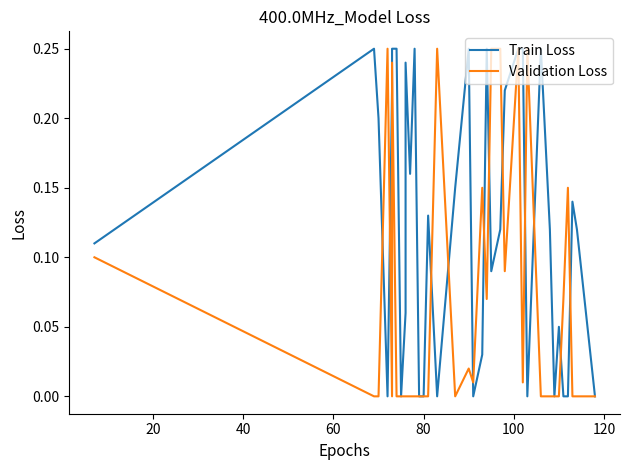

How many positive values does the Validation Loss series have?

16